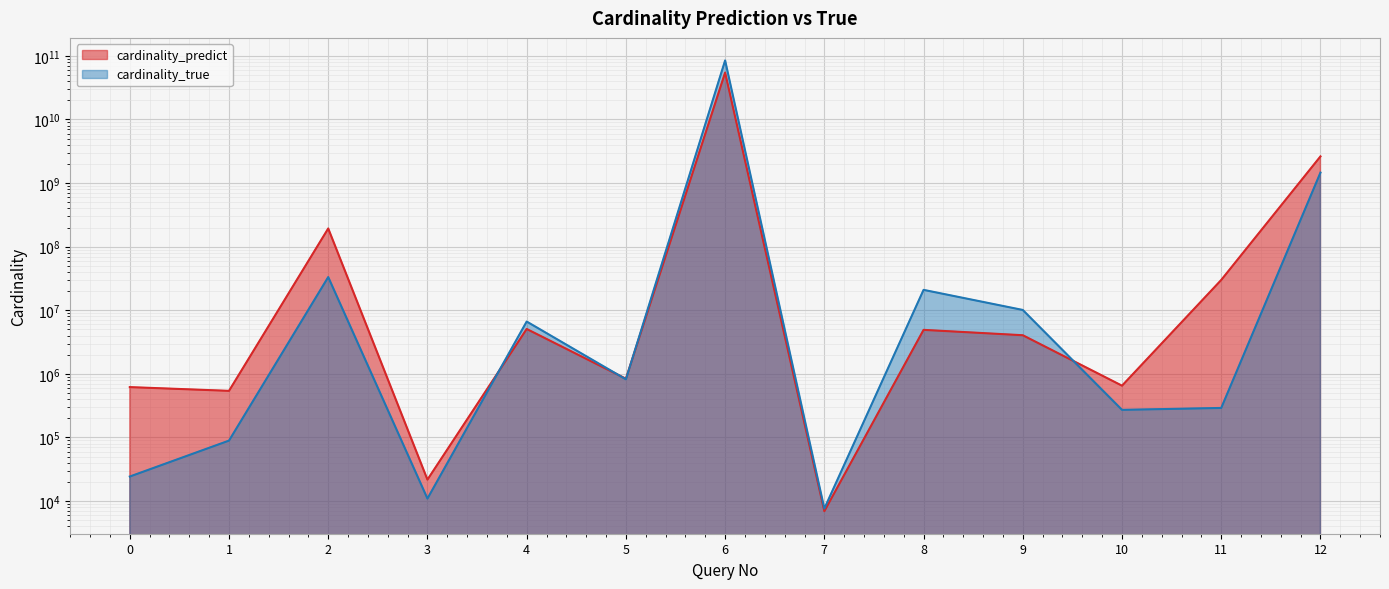

At which category does cardinality_predict reach its first local peak?

2